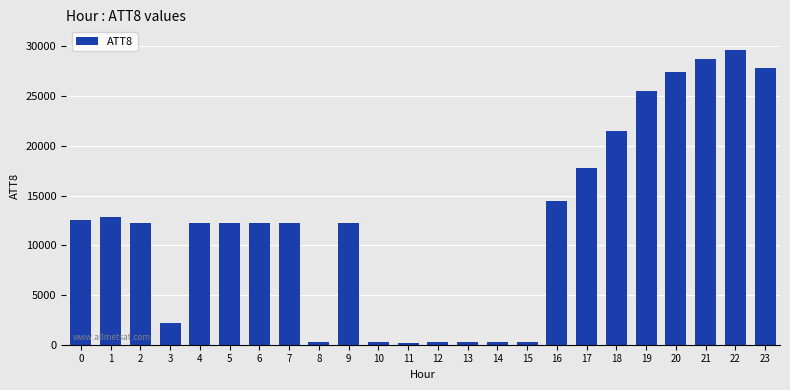

What is the maximum value shown in the chart?

29600